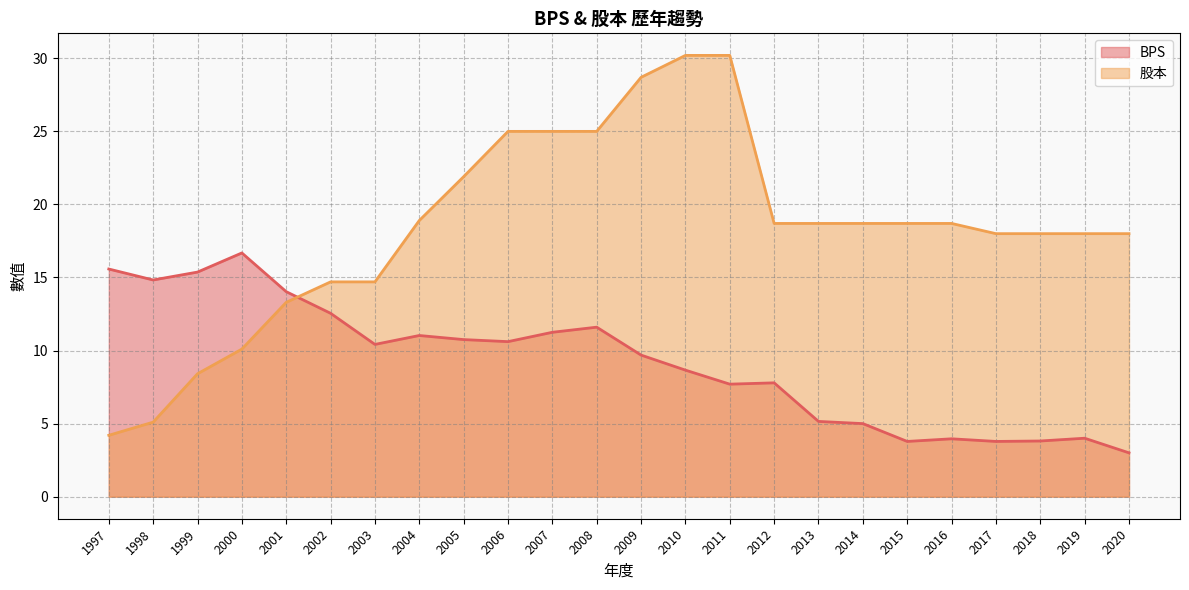

How many times do 股本 and BPS cross each other?

1